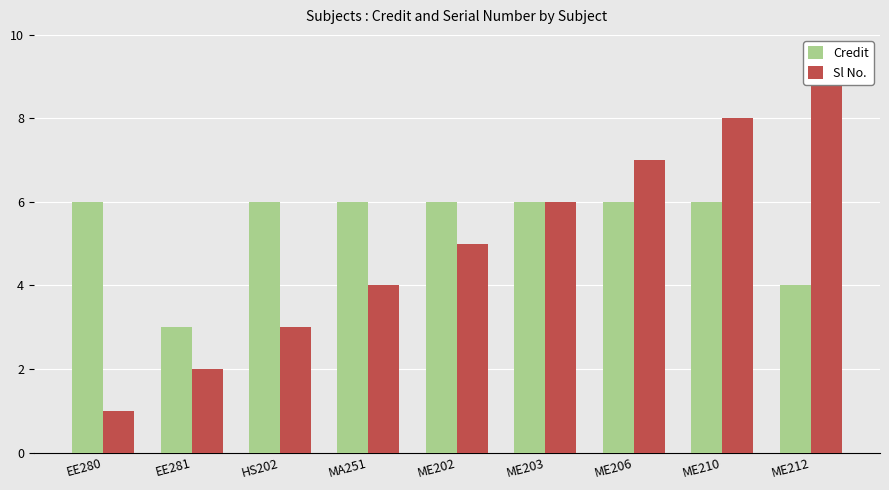

What is the minimum value for Sl No.?

1